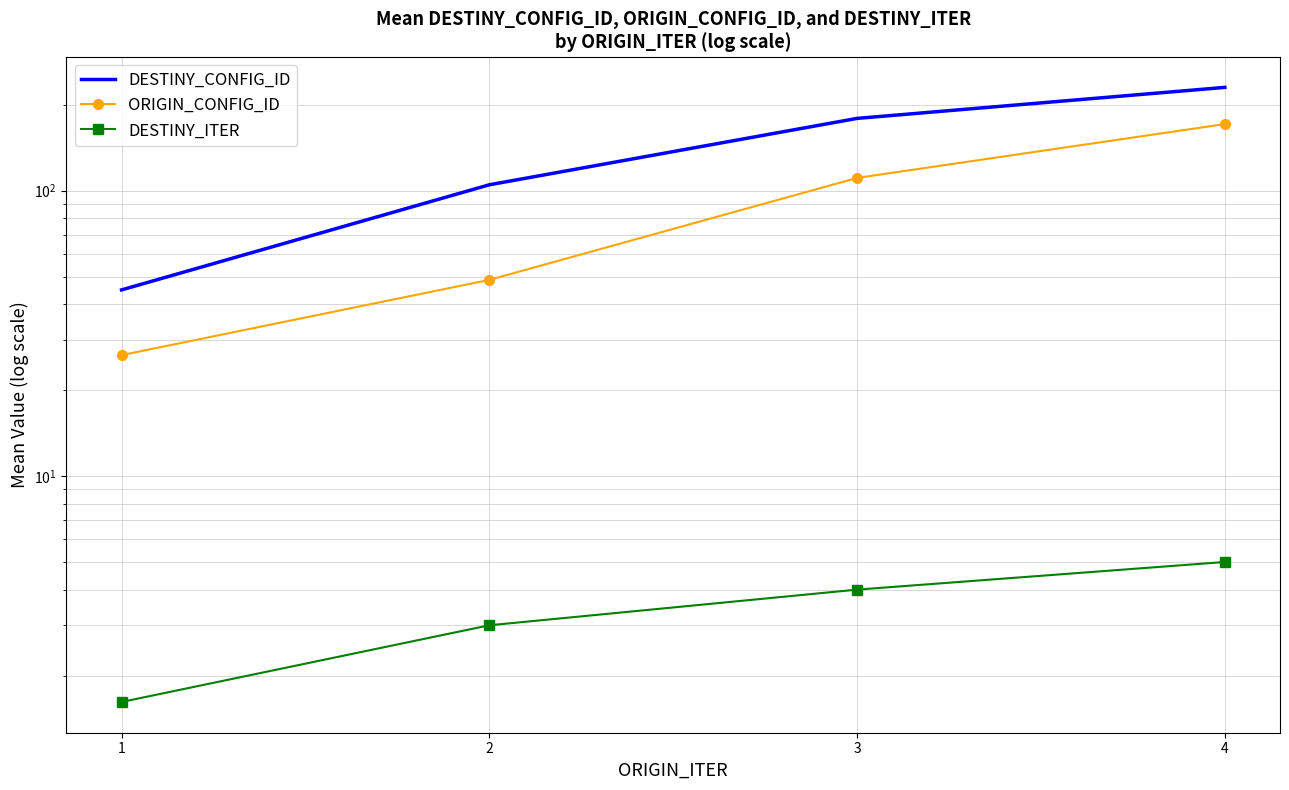

True or false: DESTINY_ITER and DESTINY_CONFIG_ID cross at least once.

False